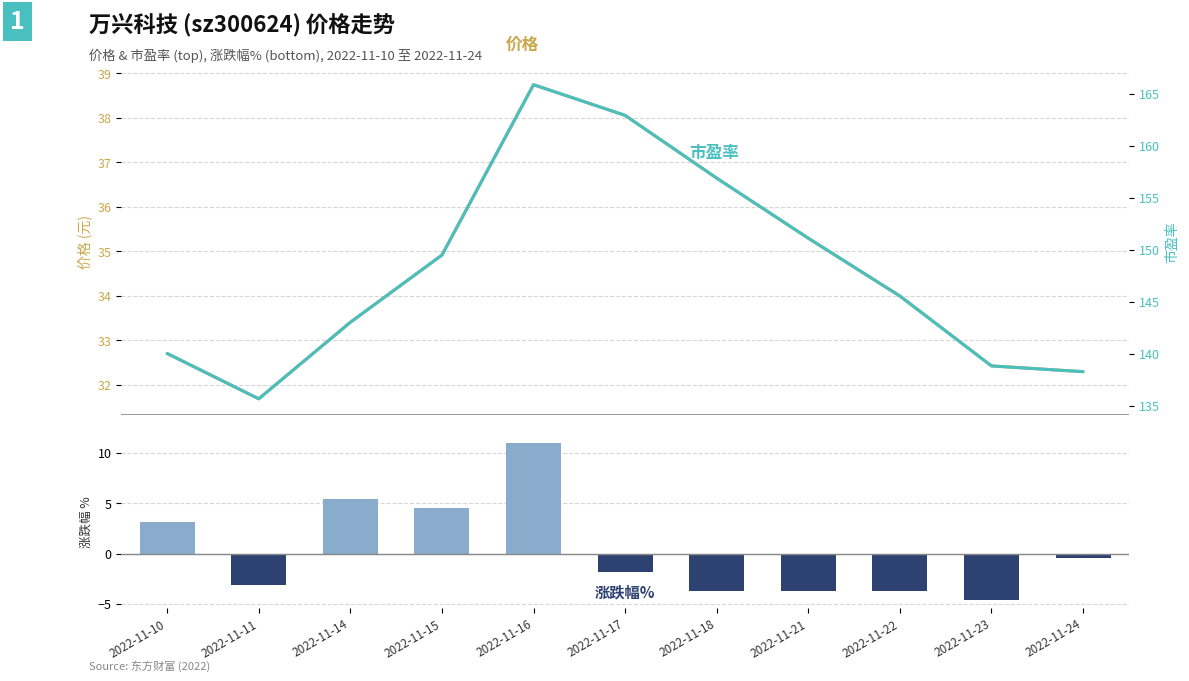

Which has a higher value, 2022-11-11 or 2022-11-17?

2022-11-17